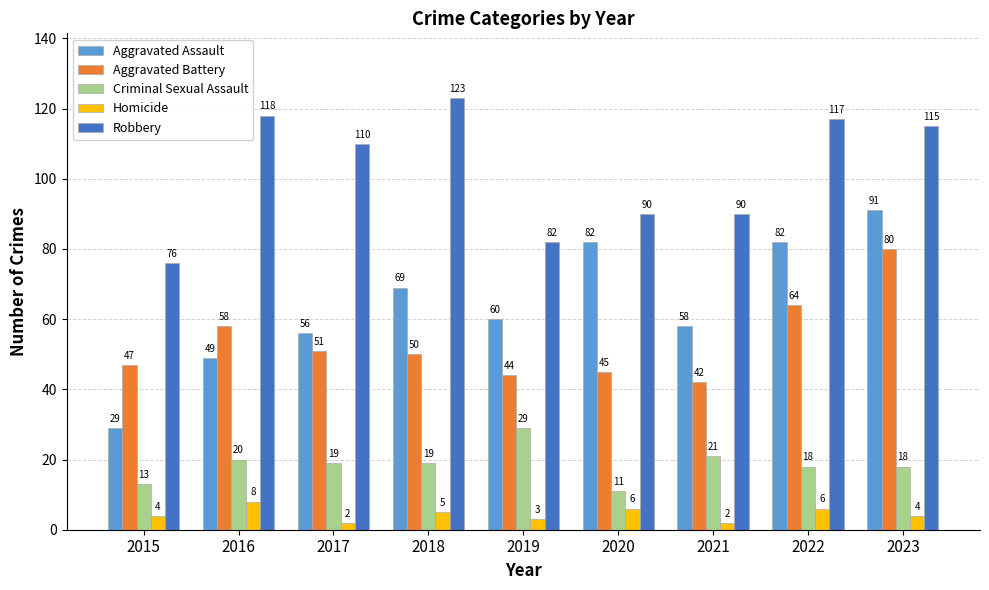

Count the number of categories in the chart.

9